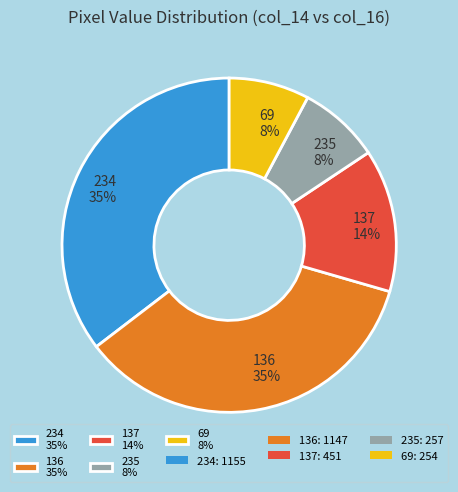

What percentage is the 136 35% slice, to the nearest percent?

35%